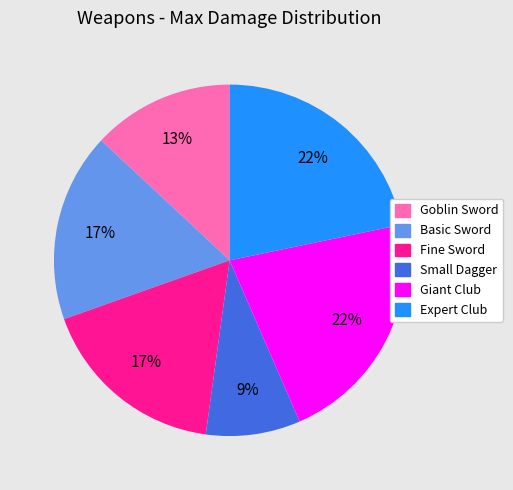

Which category has the smallest portion of the pie?

Small Dagger